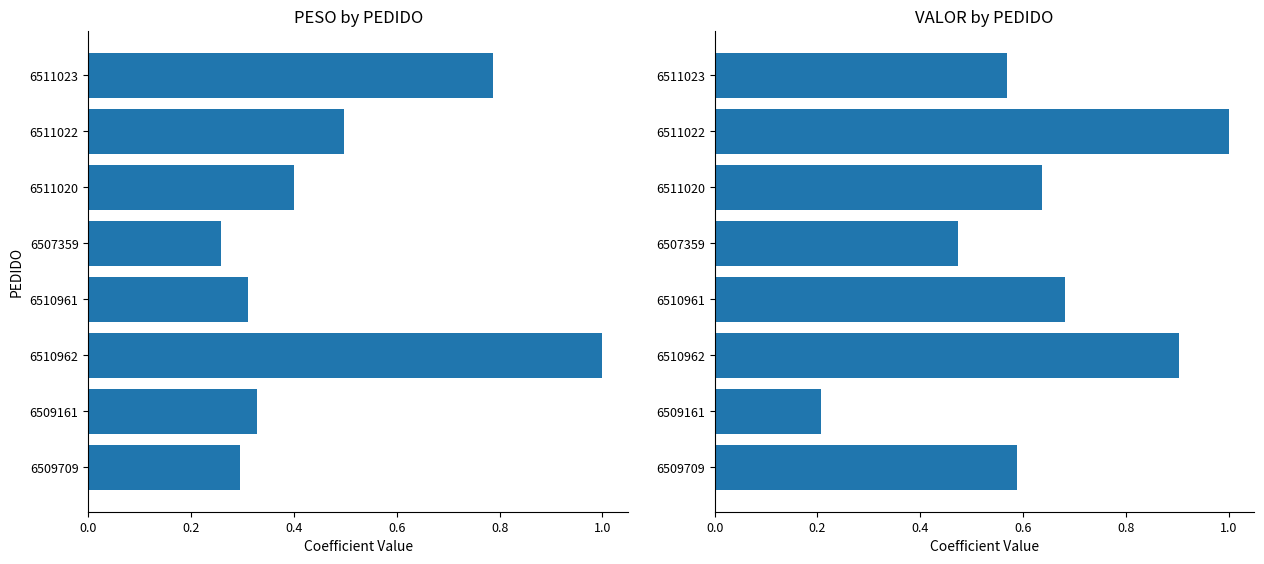

Which series has the largest total across all categories?

VALOR